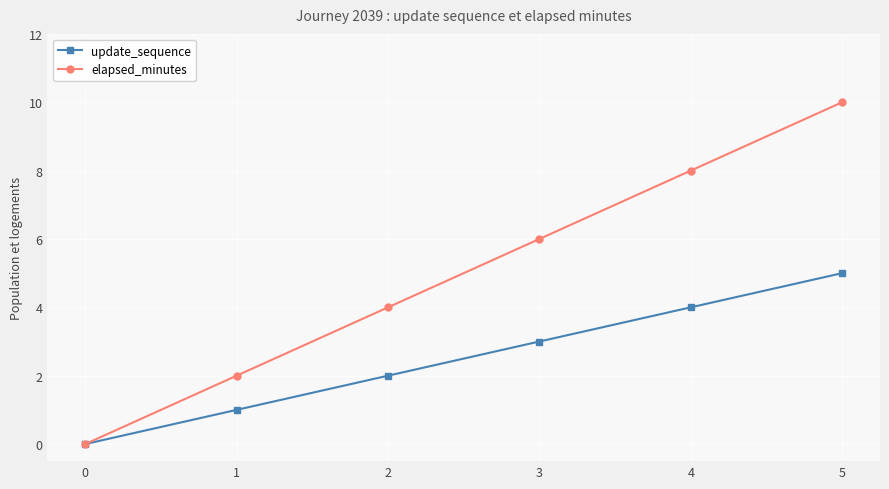

What is the maximum value for update_sequence?

5